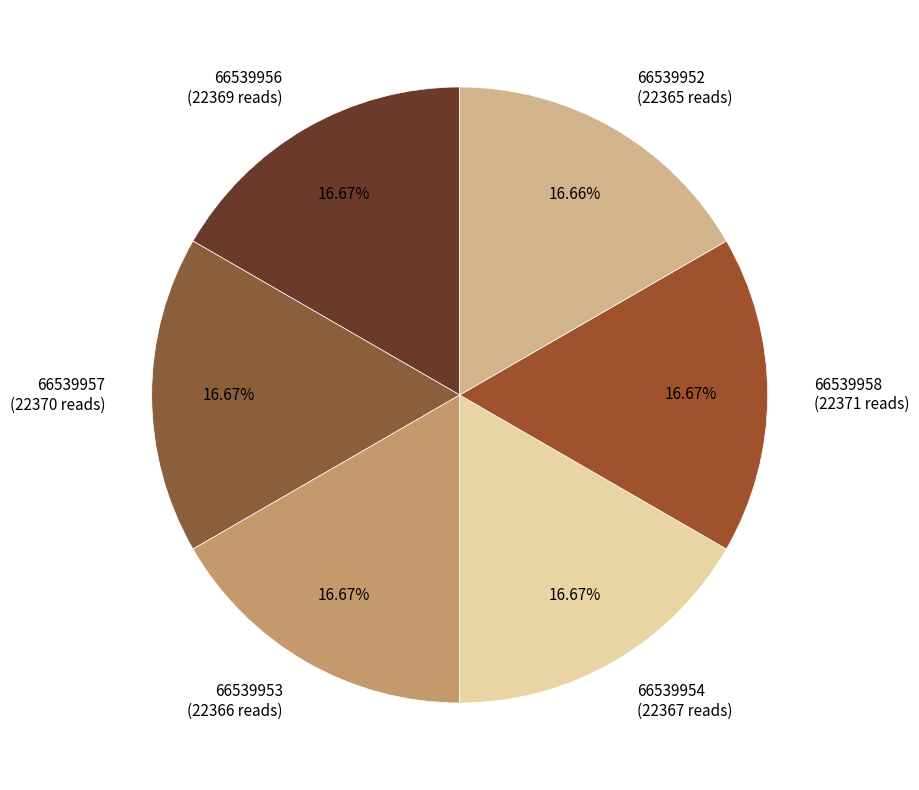

To the nearest percent, what portion does 66539958 represent?

17%